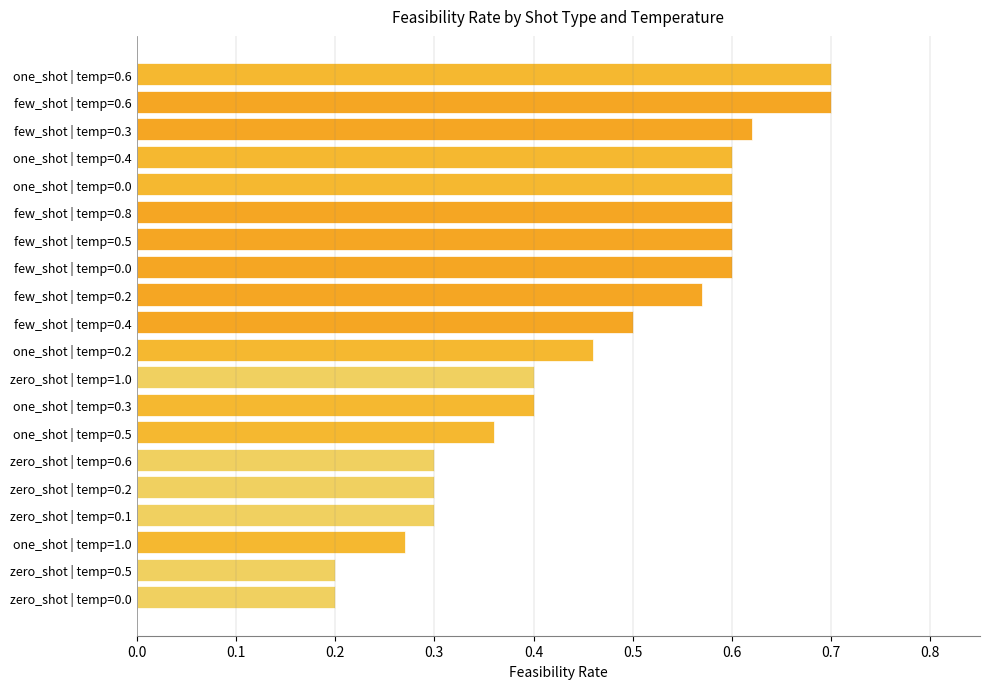

What is the sum of all values?

9.3